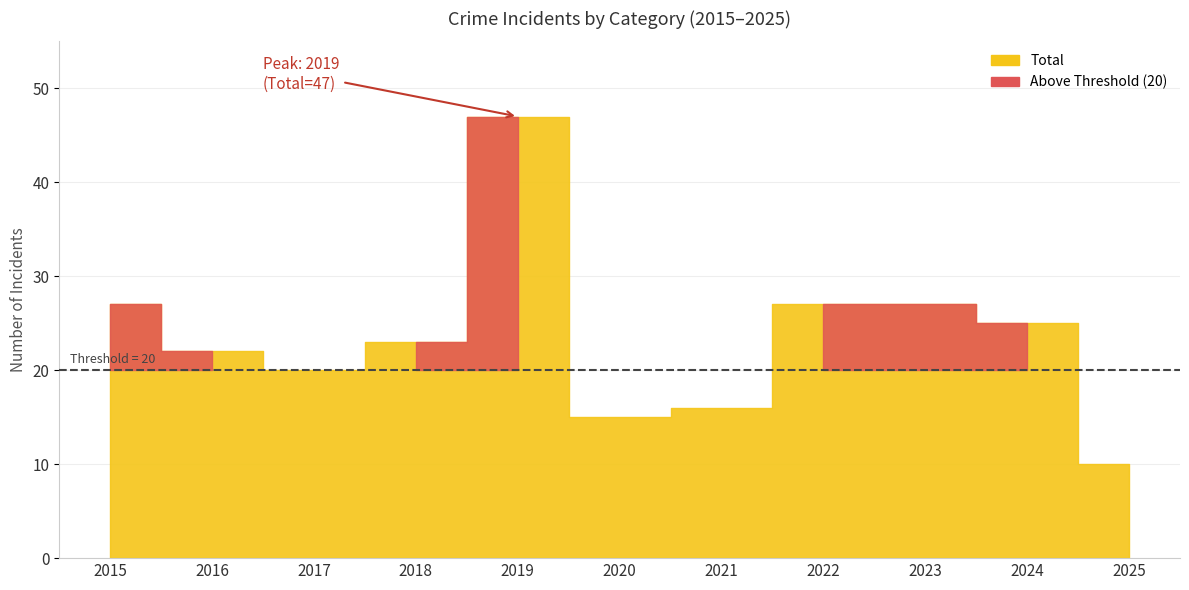

True or false: Robbery and Aggravated Assault intersect in this chart.

False